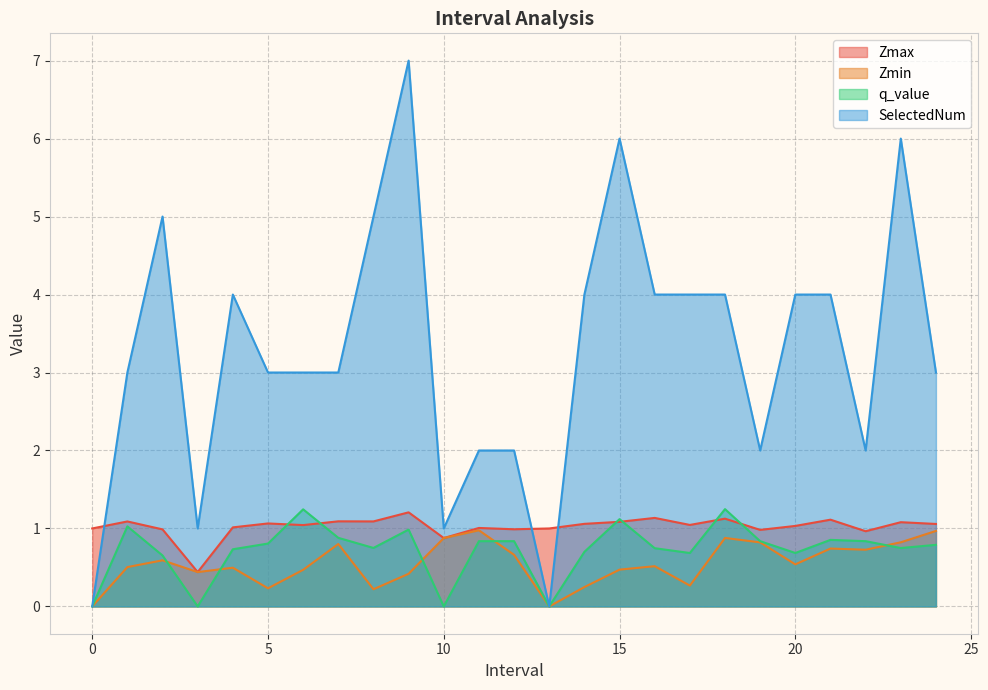

Reading left to right, transcribe all the data shown in this chart.

Zmax: 0=1.0	1=1.1	2=1.0	3=0.4	4=1.0	5=1.1	6=1.0	7=1.1	8=1.1	9=1.2	10=0.9	11=1.0	12=1.0	13=1.0	14=1.1	15=1.1	16=1.1	17=1.0	18=1.1	19=1.0	20=1.0	21=1.1	22=1.0	23=1.1	24=1.1
Zmin: 0=0.0	1=0.5	2=0.6	3=0.4	4=0.5	5=0.2	6=0.5	7=0.8	8=0.2	9=0.4	10=0.9	11=1.0	12=0.7	13=0.0	14=0.2	15=0.5	16=0.5	17=0.3	18=0.9	19=0.8	20=0.5	21=0.7	22=0.7	23=0.8	24=1.0
q_value: 0=0.0	1=1.0	2=0.7	3=0.0	4=0.7	5=0.8	6=1.2	7=0.9	8=0.8	9=1.0	10=0.0	11=0.8	12=0.8	13=0.0	14=0.7	15=1.1	16=0.7	17=0.7	18=1.2	19=0.8	20=0.7	21=0.9	22=0.8	23=0.7	24=0.8
SelectedNum: 0=0.0	1=3.0	2=5.0	3=1.0	4=4.0	5=3.0	6=3.0	7=3.0	8=5.0	9=7.0	10=1.0	11=2.0	12=2.0	13=0.0	14=4.0	15=6.0	16=4.0	17=4.0	18=4.0	19=2.0	20=4.0	21=4.0	22=2.0	23=6.0	24=3.0